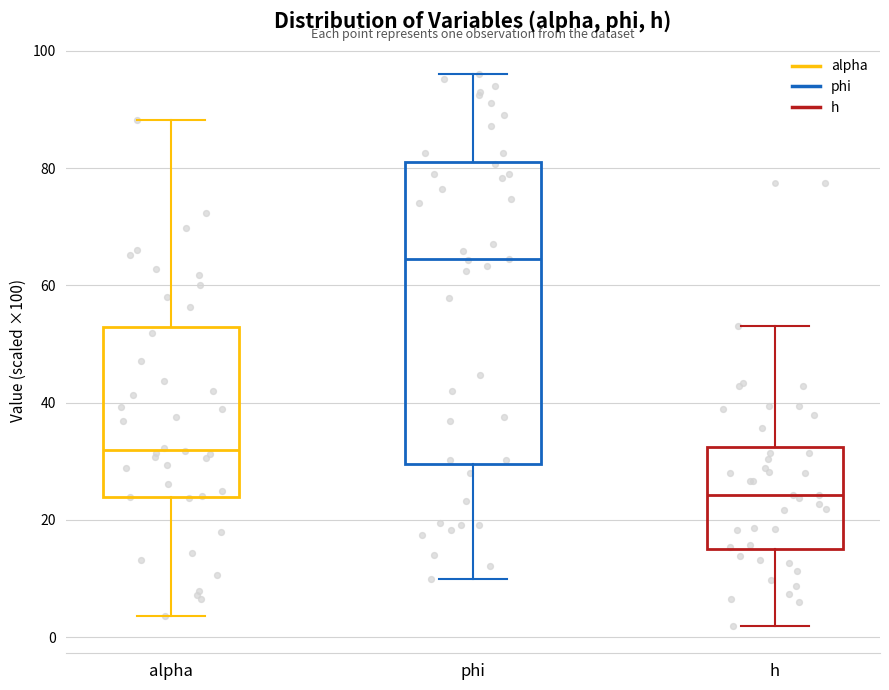

Where is the lower edge of the box for h on the y-axis? The values are not printed on the chart, so give them approximately, as read against the axis.

14